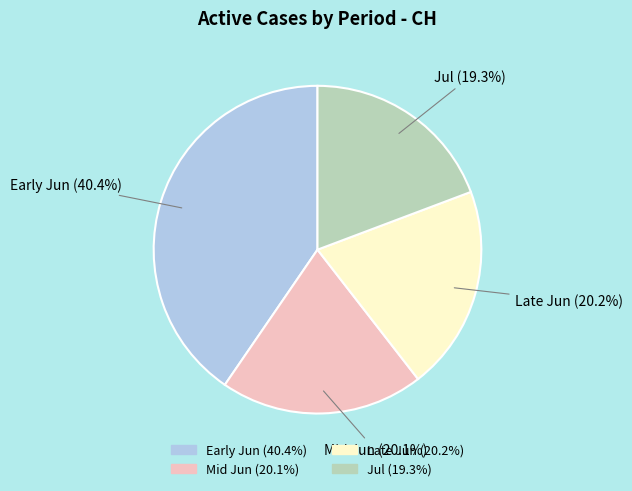

Is there a majority slice in this chart?

No